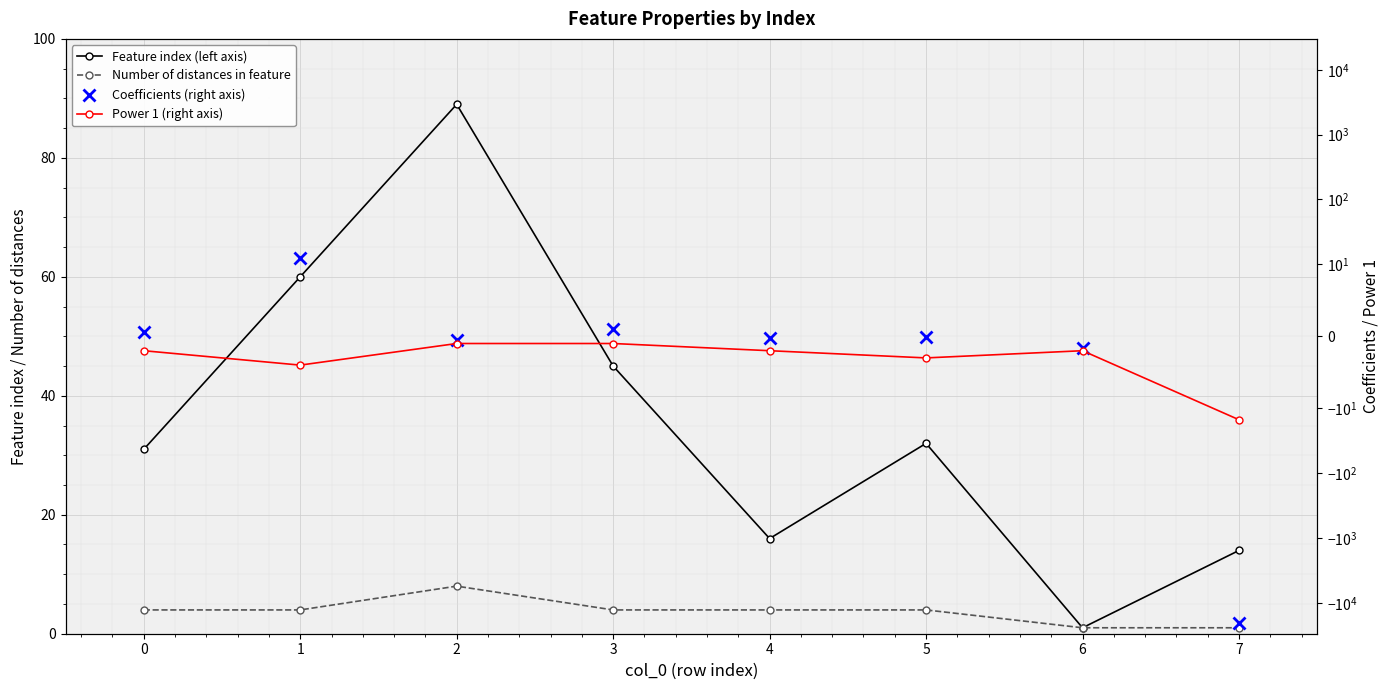

True or false: Feature index (left axis) has a value of 19.8 at 3.

False